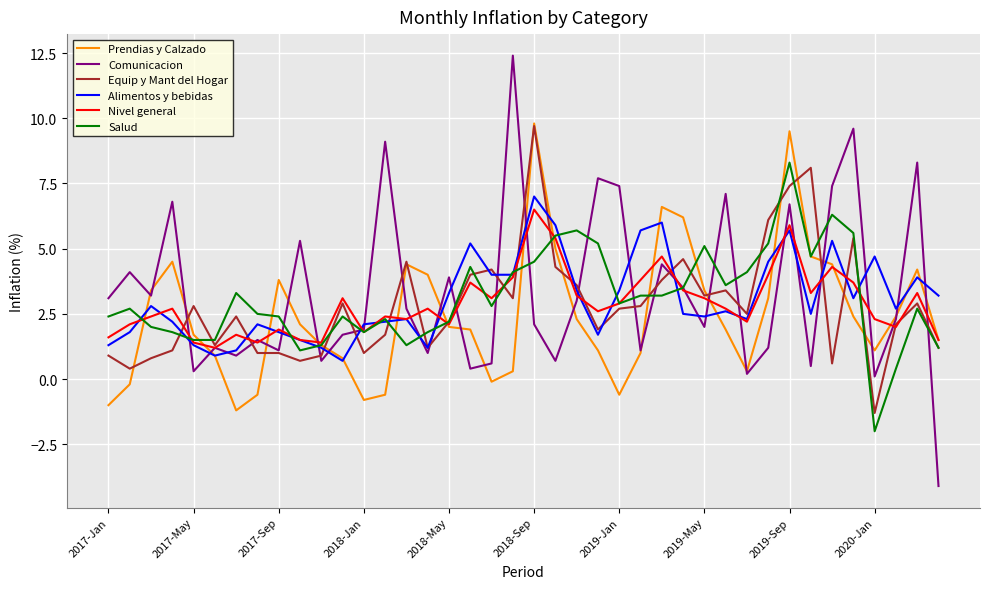

What is the difference between the maximum and minimum values in the Comunicacion series?

16.5